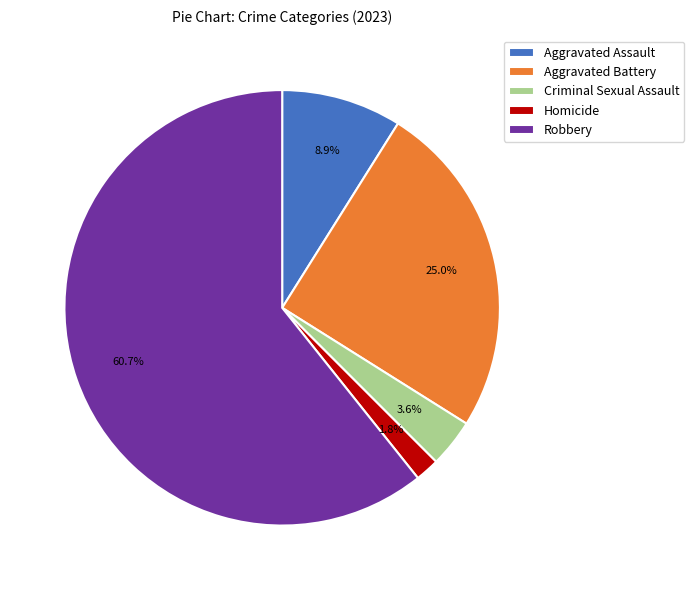

To the nearest percent, what is the difference between the Aggravated Assault and Homicide slice percentages?

7%